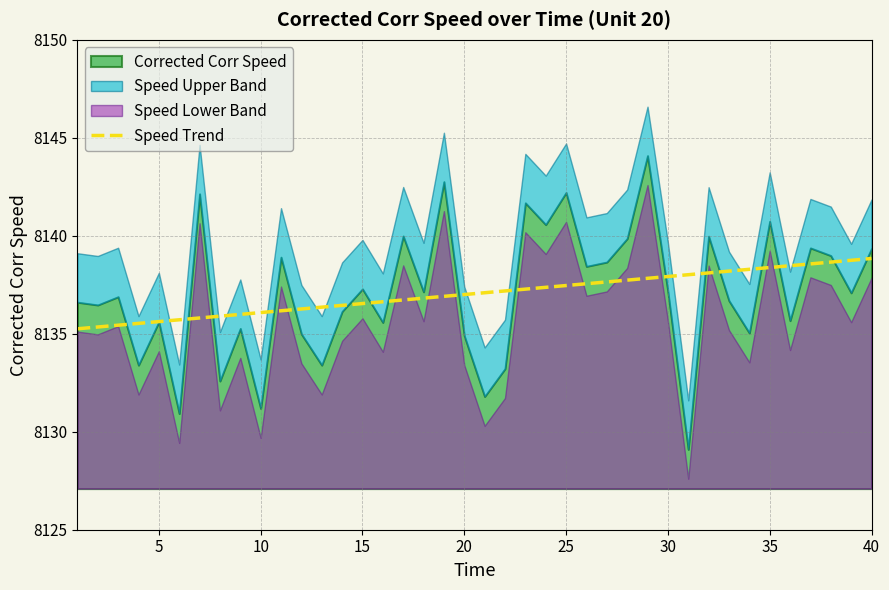

What is the value of the 36th point from the left?

8135.9